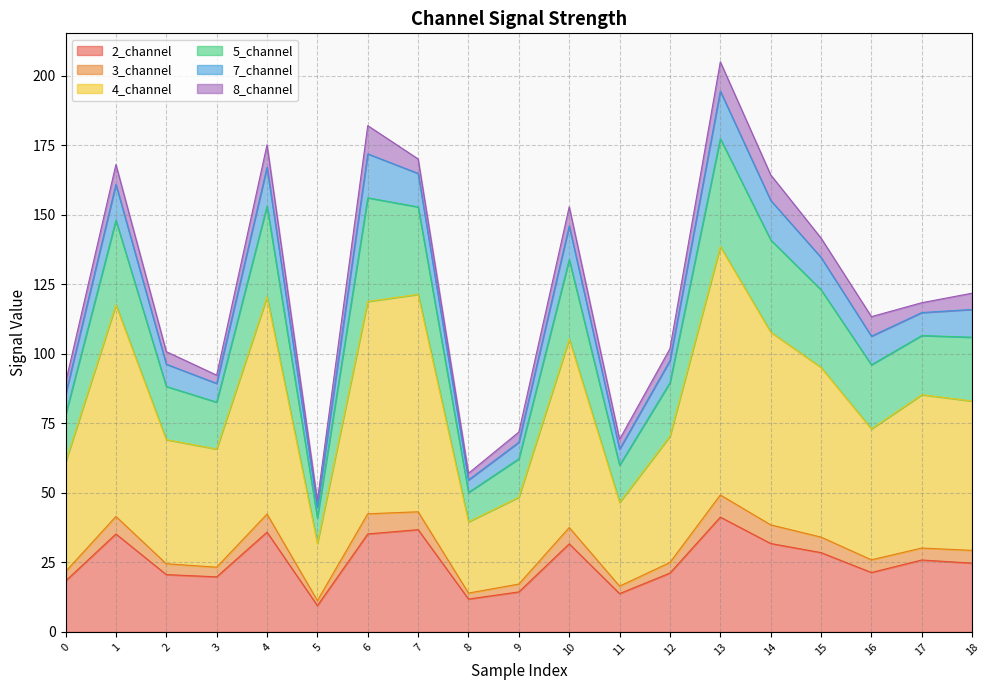

True or false: 2_channel has a value of 7.8 at 15.

False